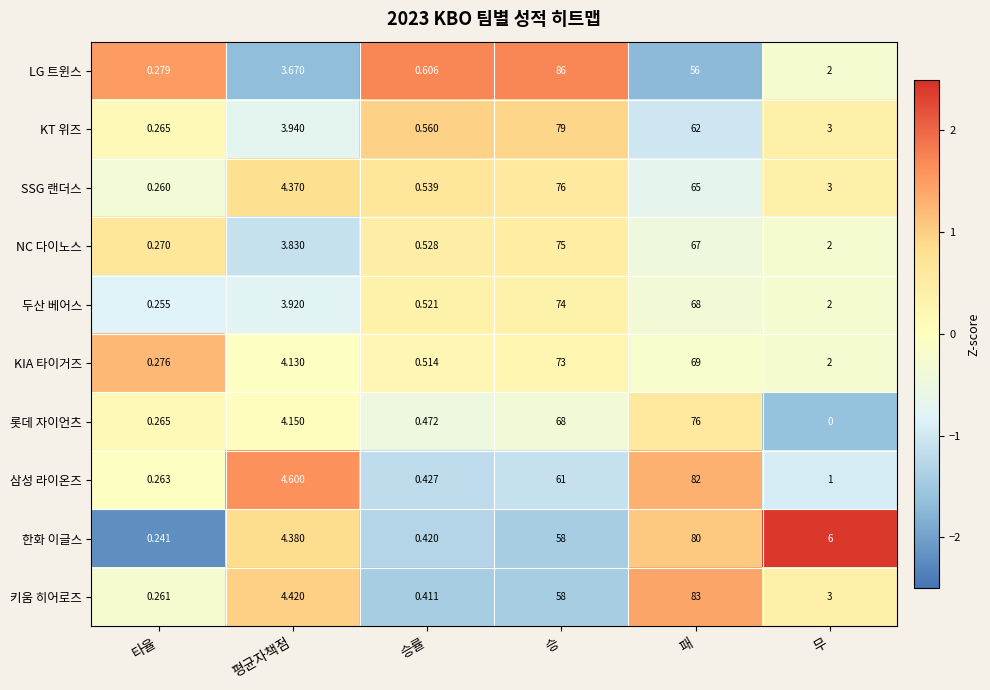

Which series has the largest range (max minus min)?

LG 트윈스